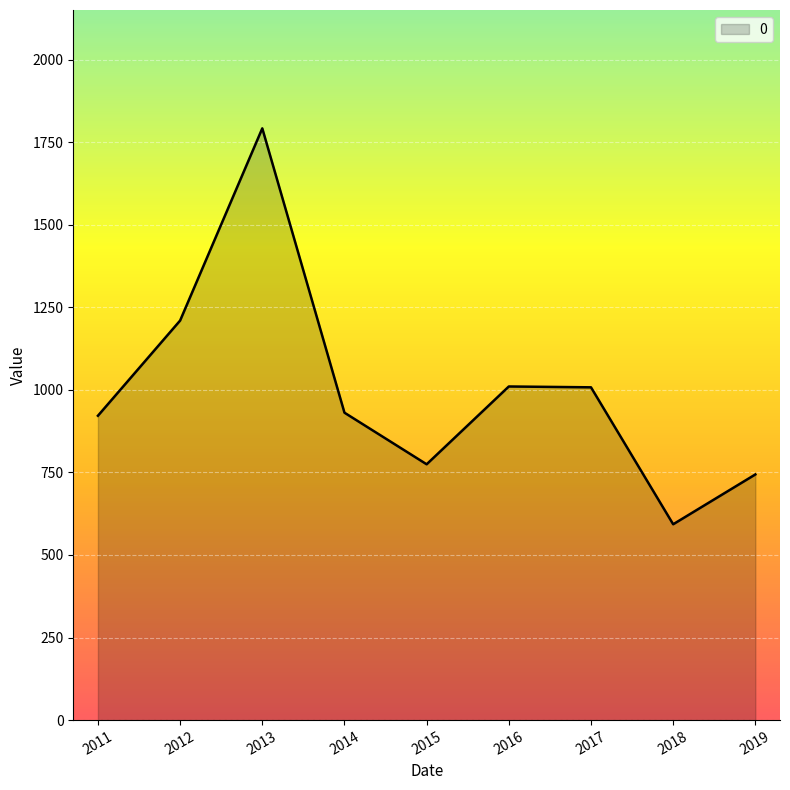

Count the number of categories in the chart.

9